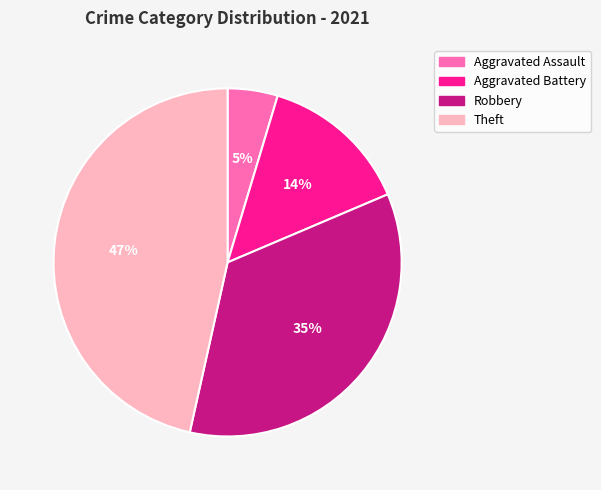

Rank the categories by value from highest to lowest.

Theft, Robbery, Aggravated Battery, Aggravated Assault